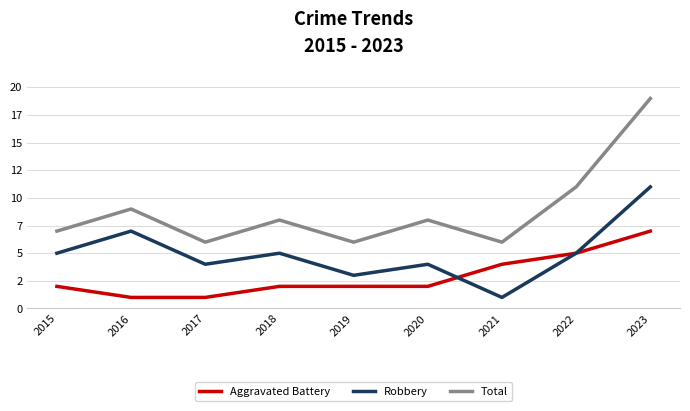

Reading left to right, transcribe all the data shown in this chart.

Aggravated Battery: 2015=2	2016=1	2017=1	2018=2	2019=2	2020=2	2021=4	2022=5	2023=7
Robbery: 2015=5	2016=7	2017=4	2018=5	2019=3	2020=4	2021=1	2022=5	2023=11
Total: 2015=7	2016=9	2017=6	2018=8	2019=6	2020=8	2021=6	2022=11	2023=19